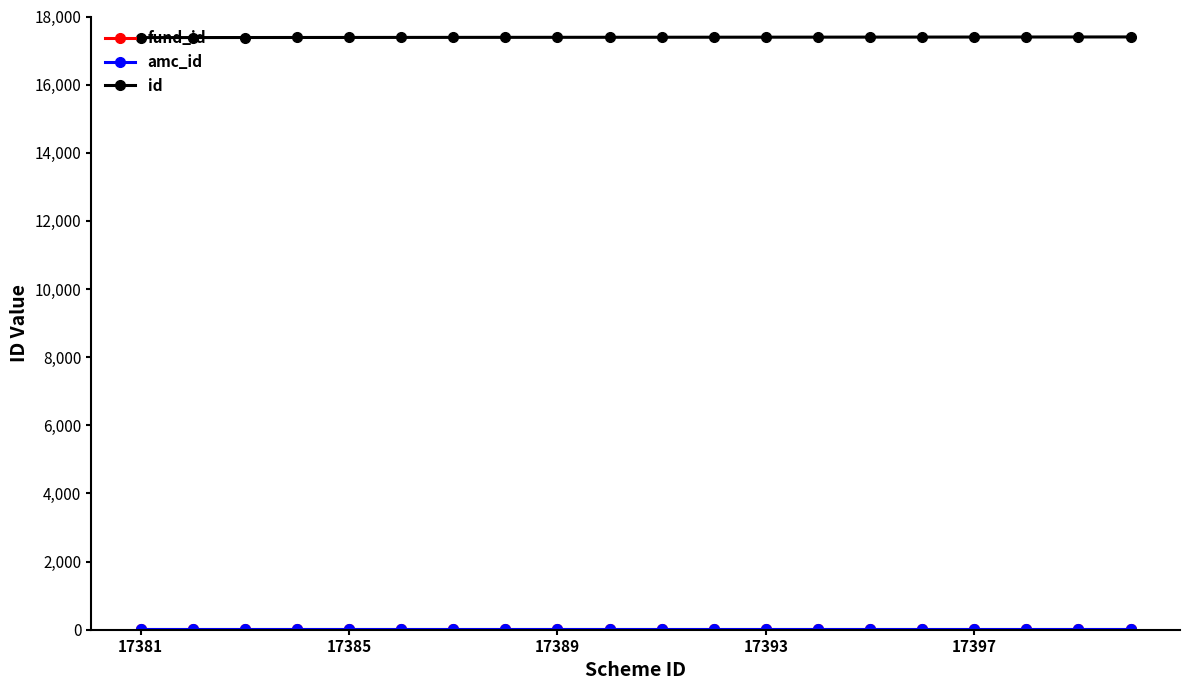

Is this an area chart (filled region under the line)?

No